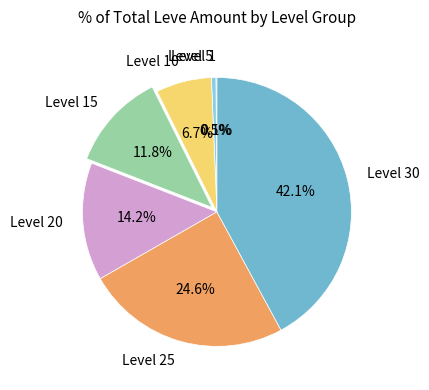

Does any single category account for the majority?

No